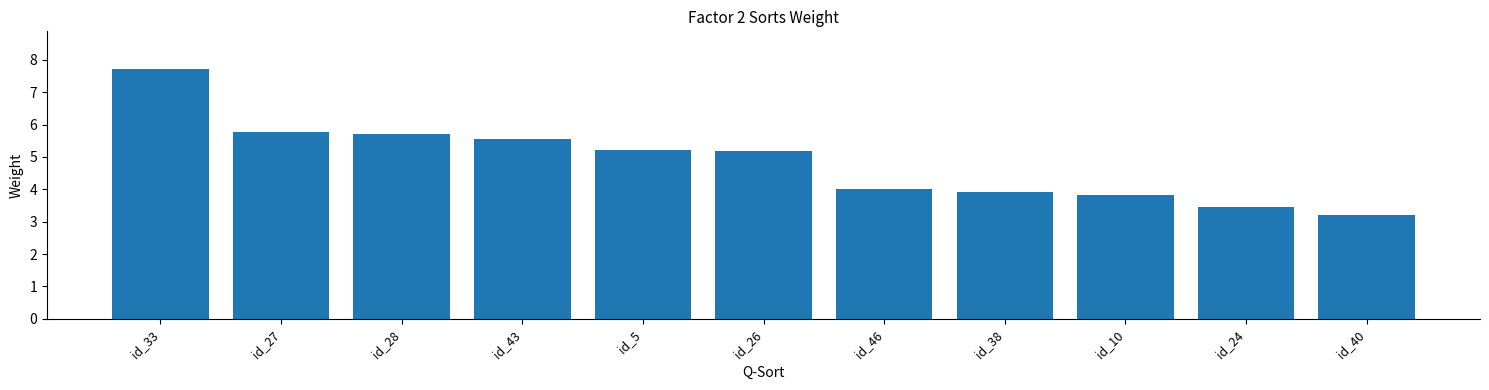

At which category does the chart reach its minimum across all series?

id_40